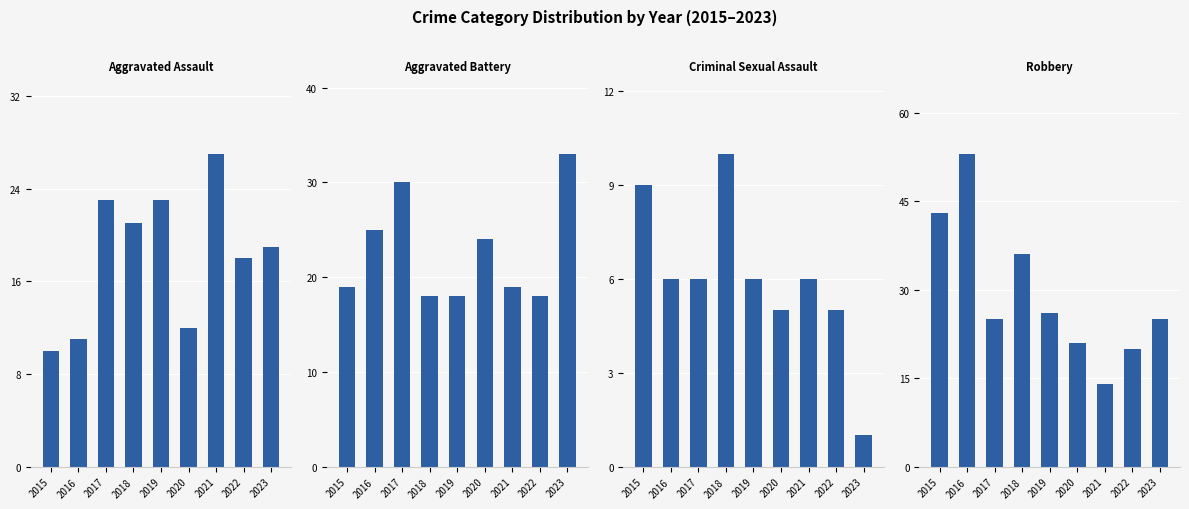

At which label does Aggravated Battery reach its minimum?

2018